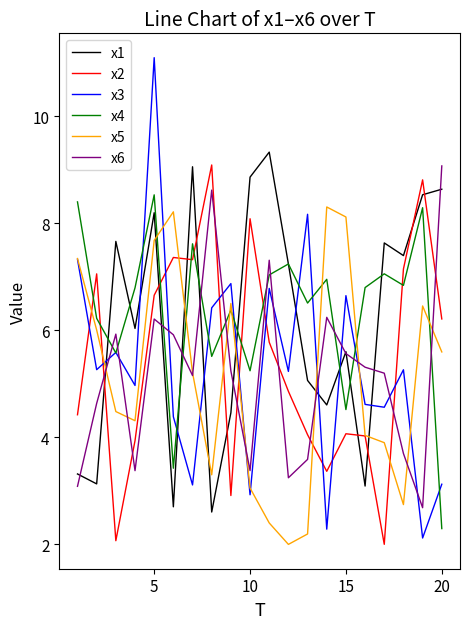

What is the highest value of the x4 series?

8.5